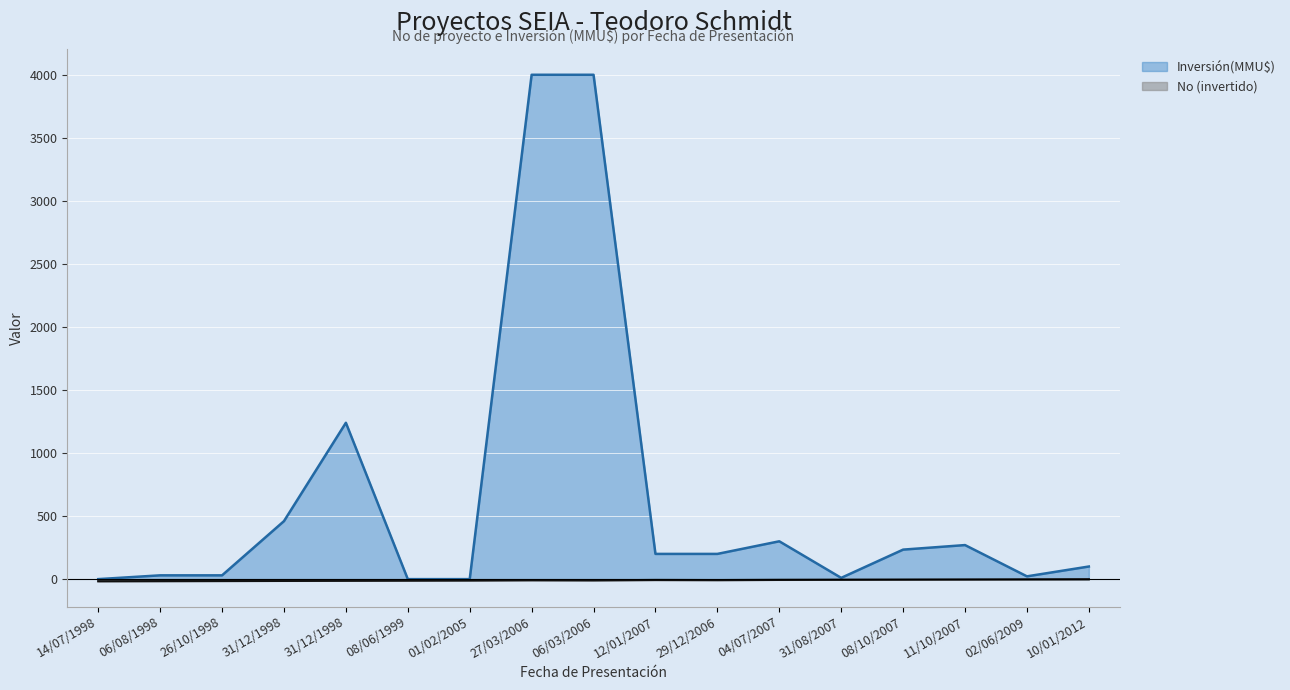

What is the difference between the maximum and second lowest values in the No series?

15